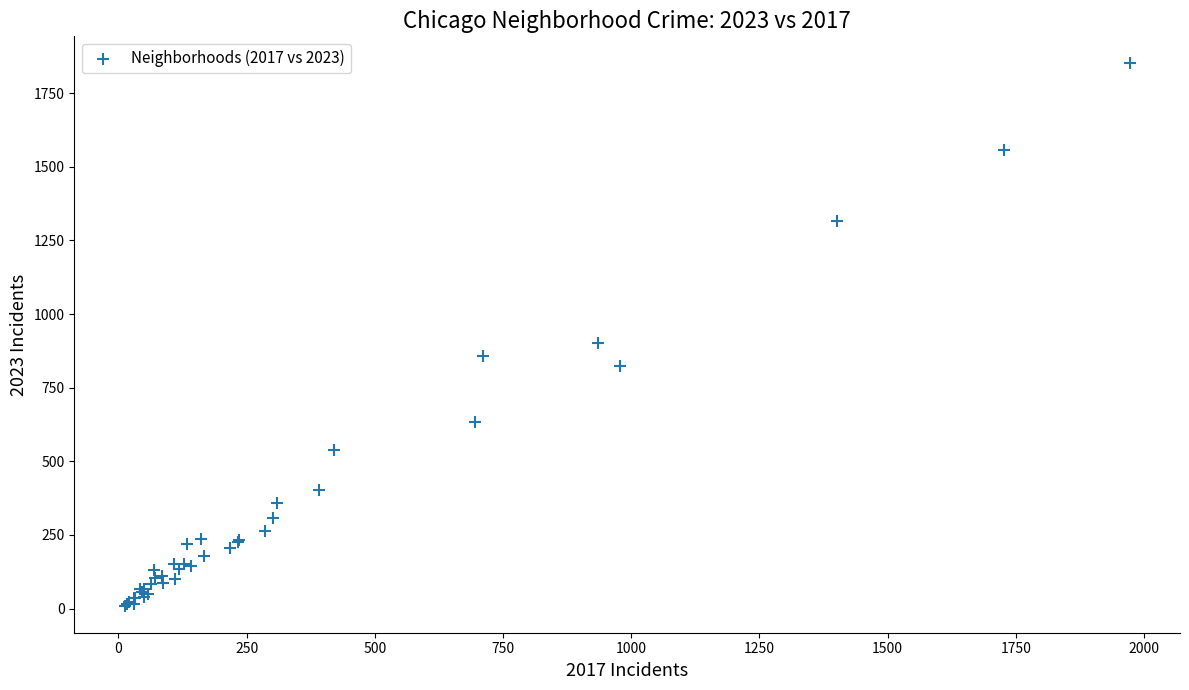

What Y value in the scatter plot is closest to 930?

902